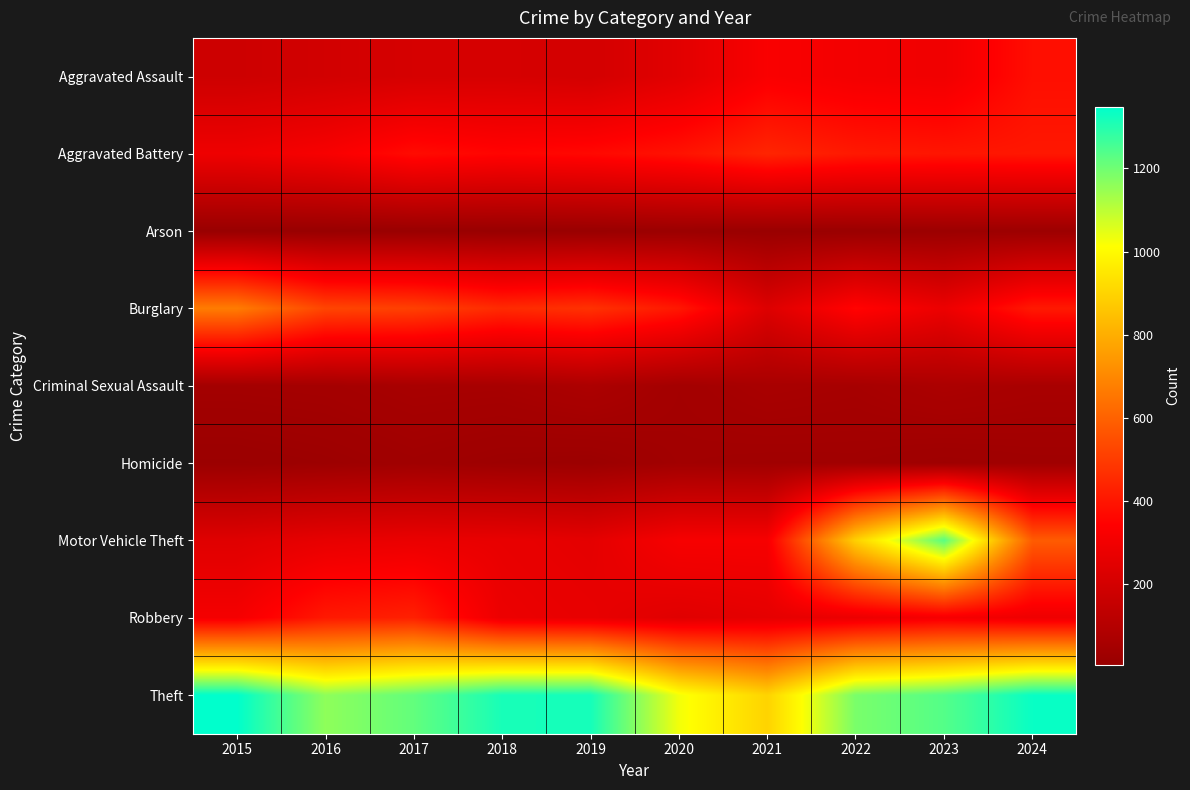

At which category does the chart reach its peak across all series?

2015